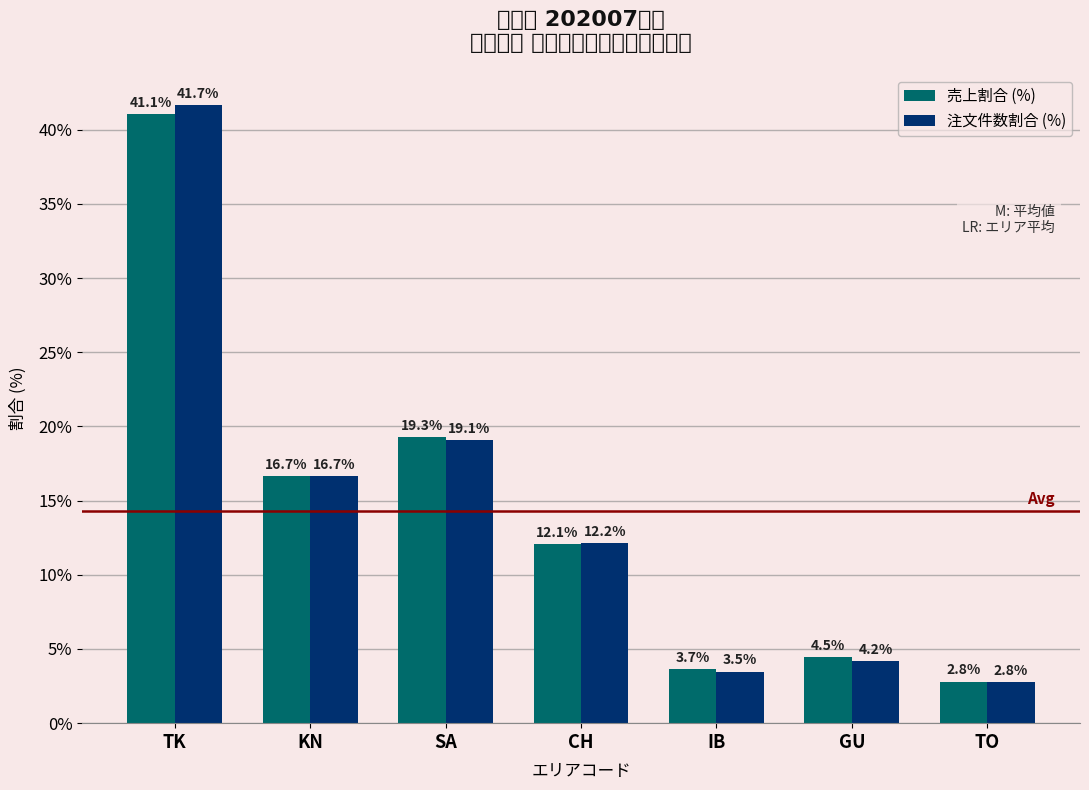

Does the chart contain stacked bars?

No